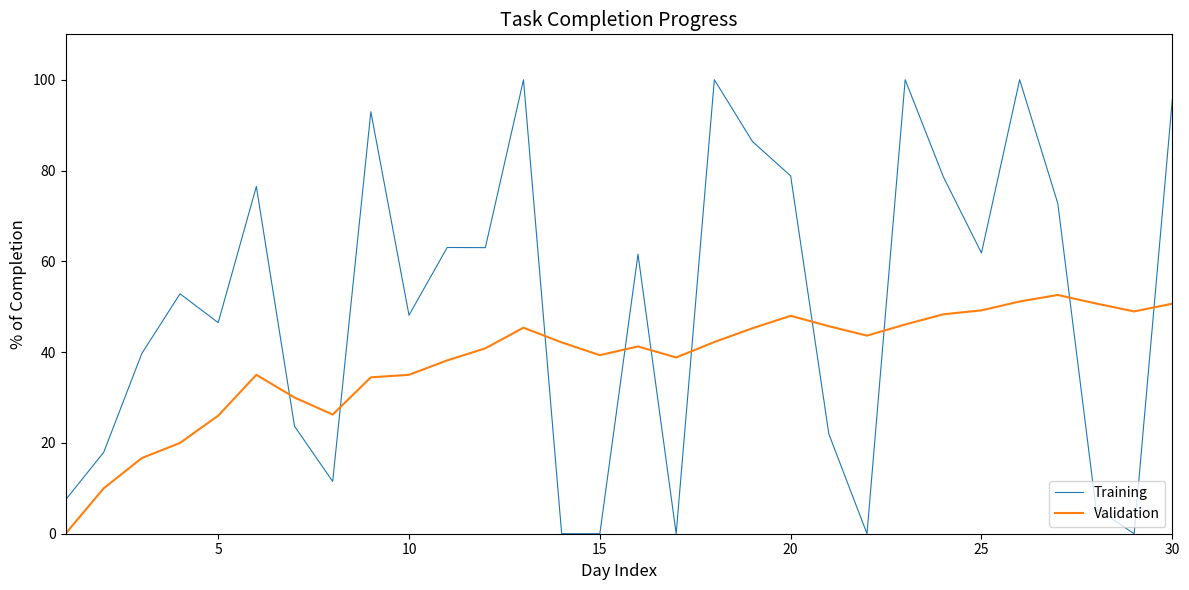

At how many categories does at least one series exceed 99?

4